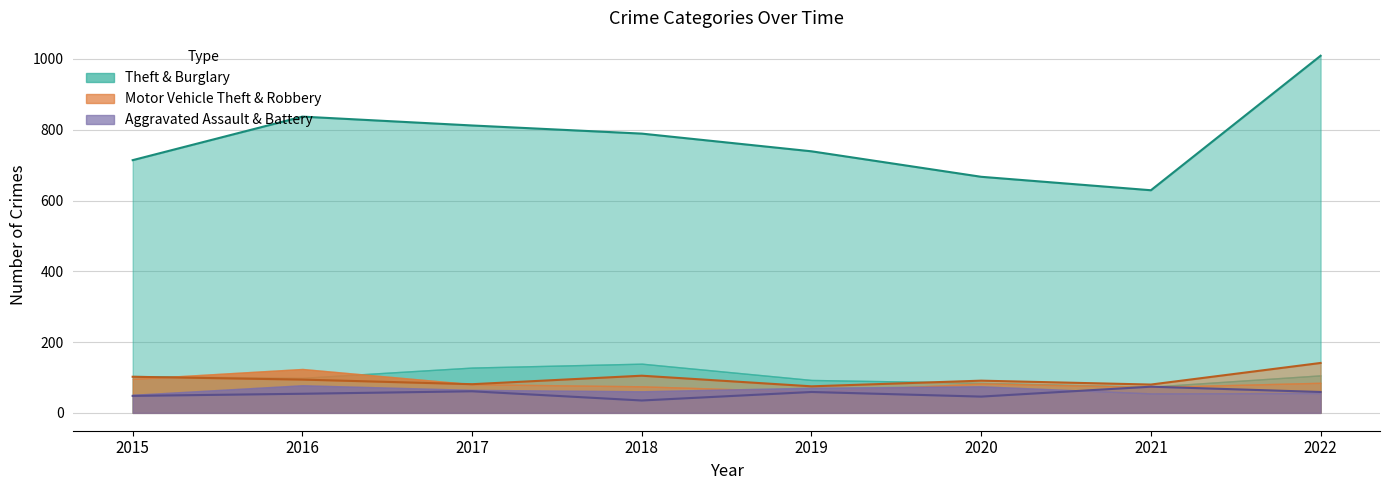

Where does the Theft series first go above 789?

2016